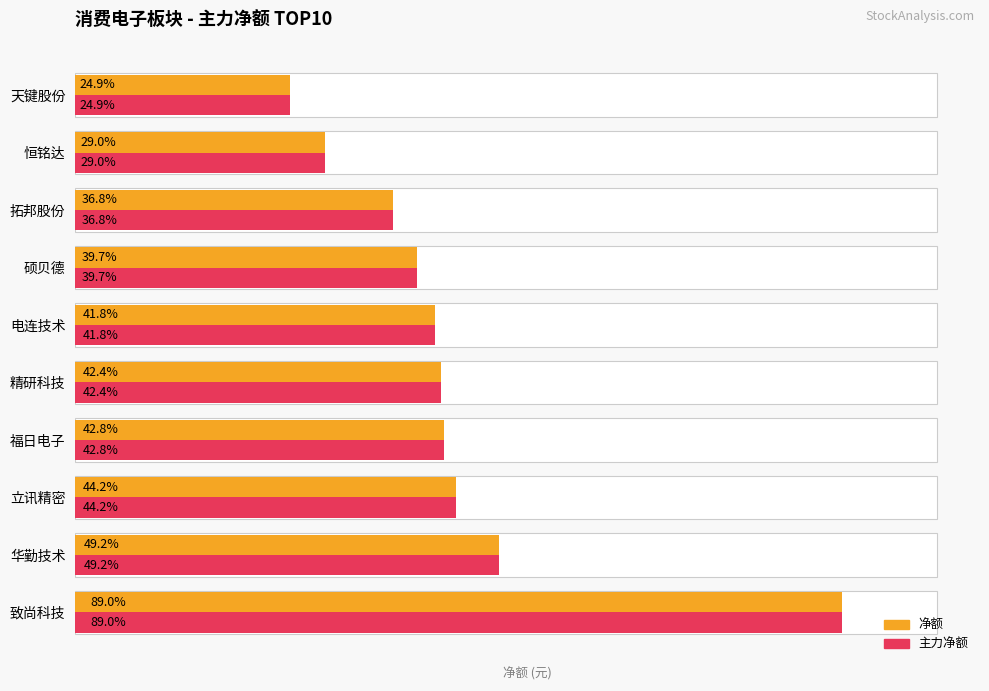

Rank the series by their maximum value, from lowest to highest.

净额, 主力净额